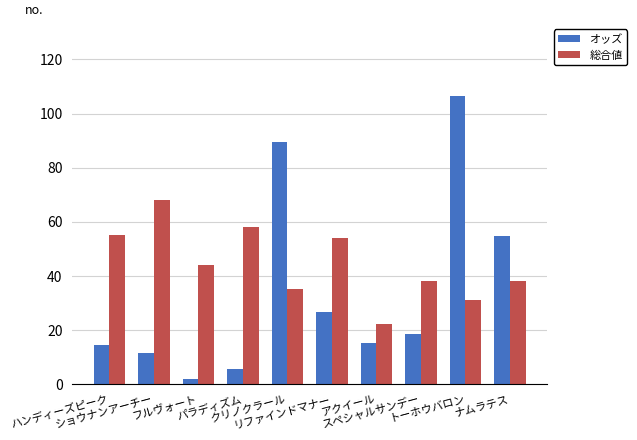

The value of オッズ at ハンディーズピーク is 14.6. True or false?

True